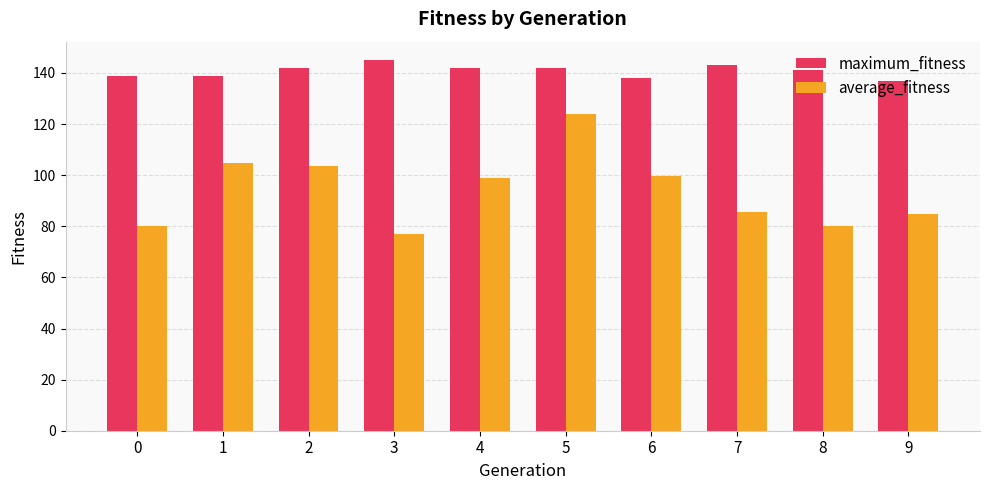

The value of maximum_fitness at 6 is 138.0. True or false?

True